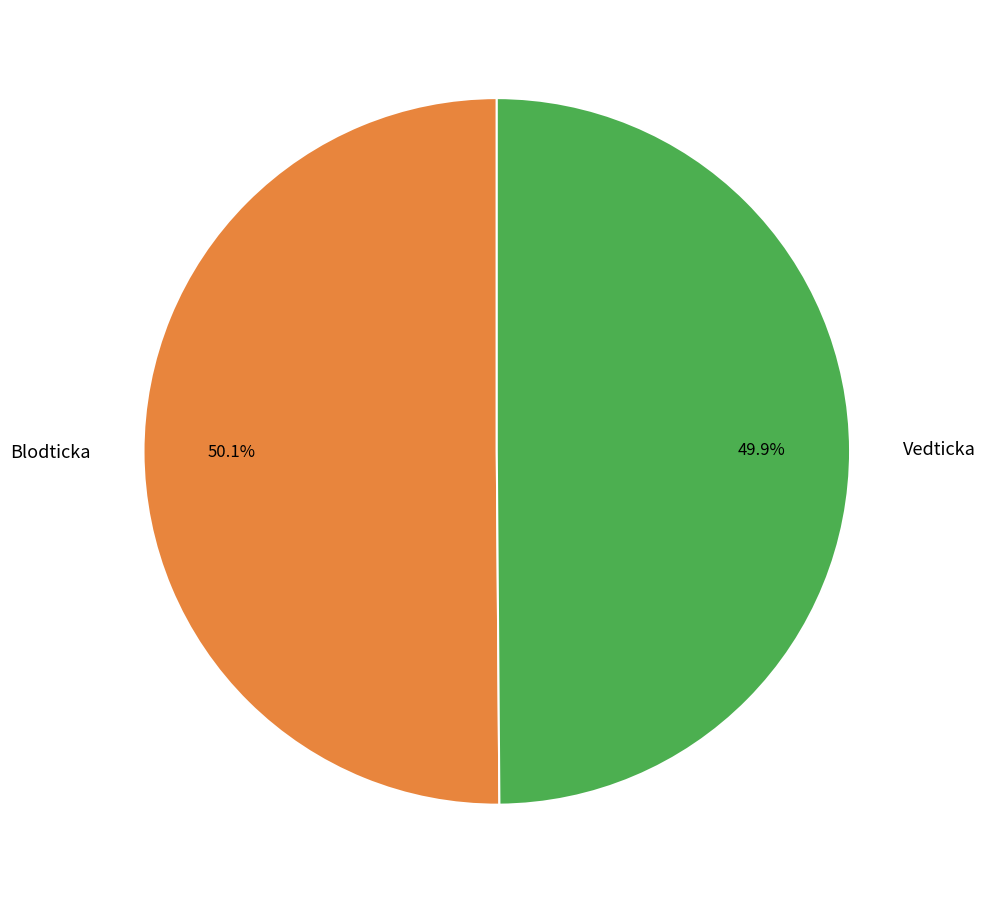

The Blodticka slice represents 56% of the pie. True or false?

False